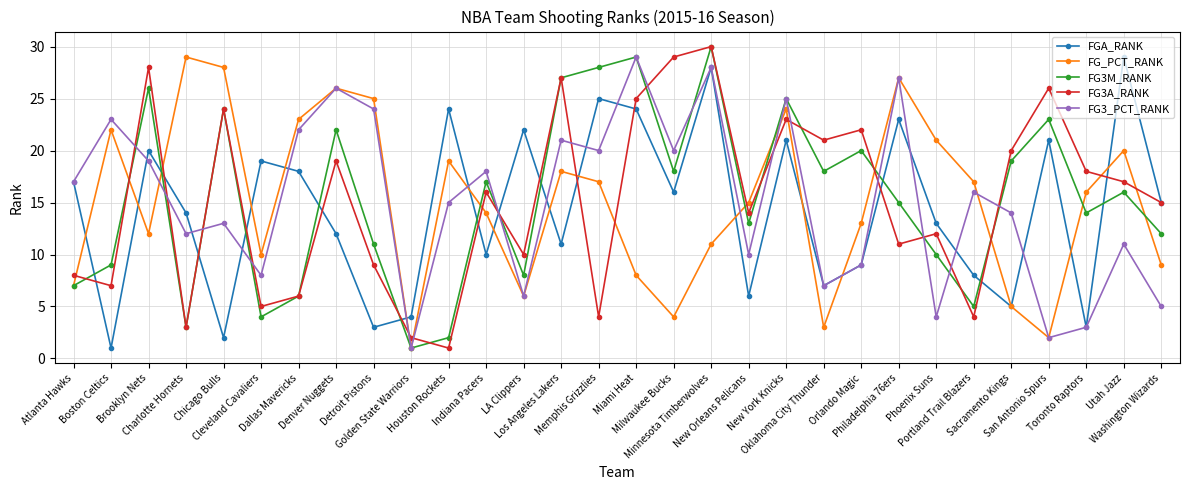

In FGA_RANK, how many points are higher than both neighbors (excluding endpoints)?

10